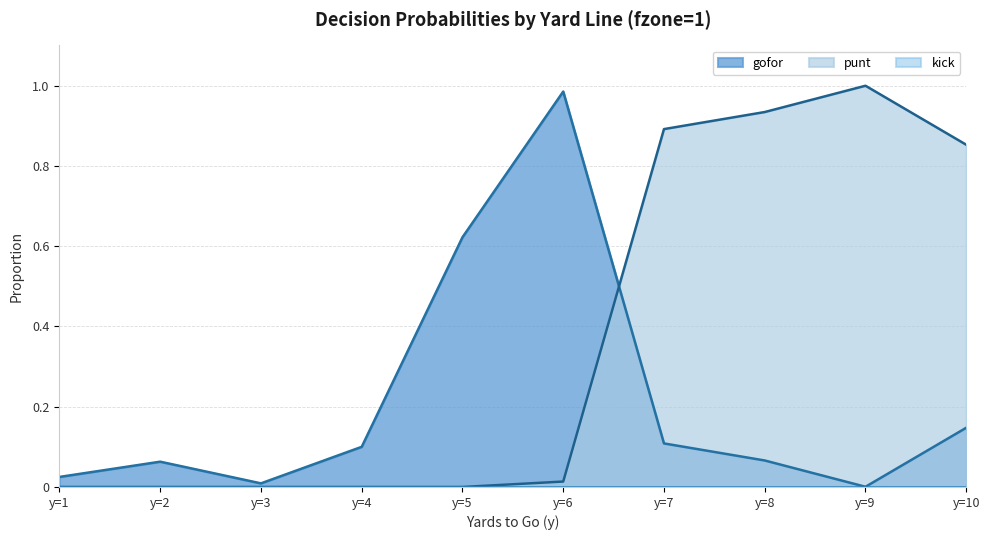

How many interior local peaks does the punt series have?

1